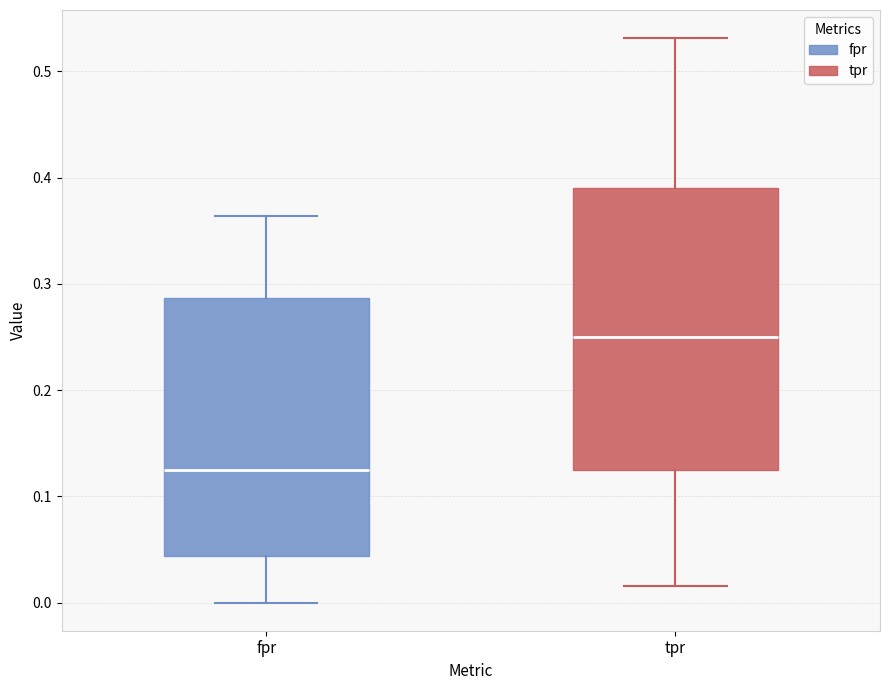

Reading left to right, read every box against the y-axis: the position of its median line, the range the box covers, and the ends of its whiskers. The values are not printed on the chart, so give them approximately, as read against the axis.

fpr: median 0.13, box 0.04 to 0.29, whiskers 0.00 to 0.36
tpr: median 0.25, box 0.13 to 0.39, whiskers 0.02 to 0.53